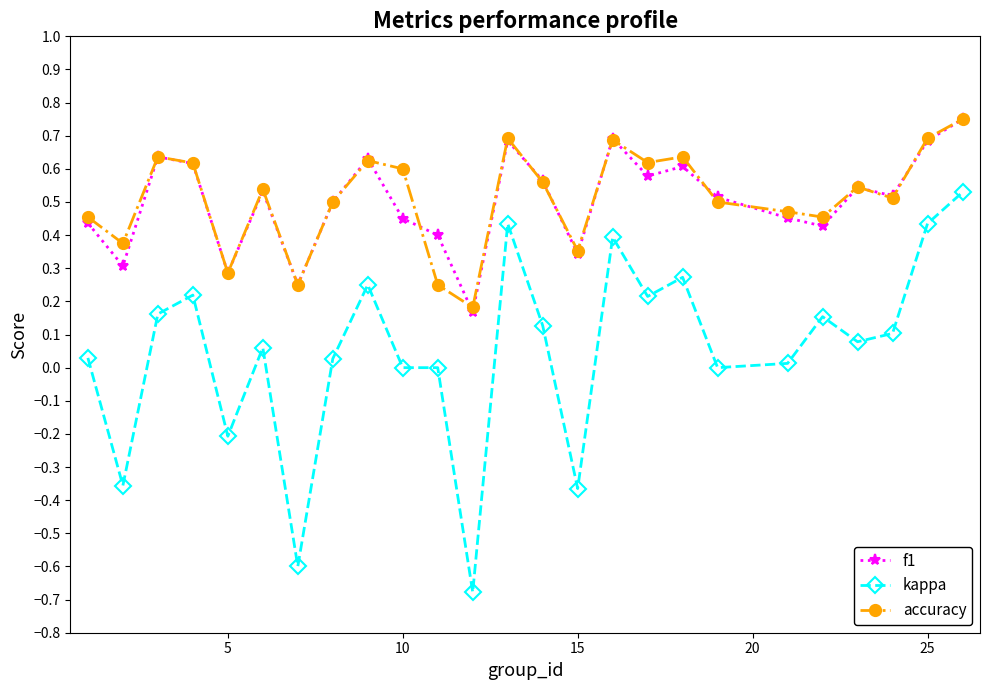

Which series has the widest spread of values?

kappa